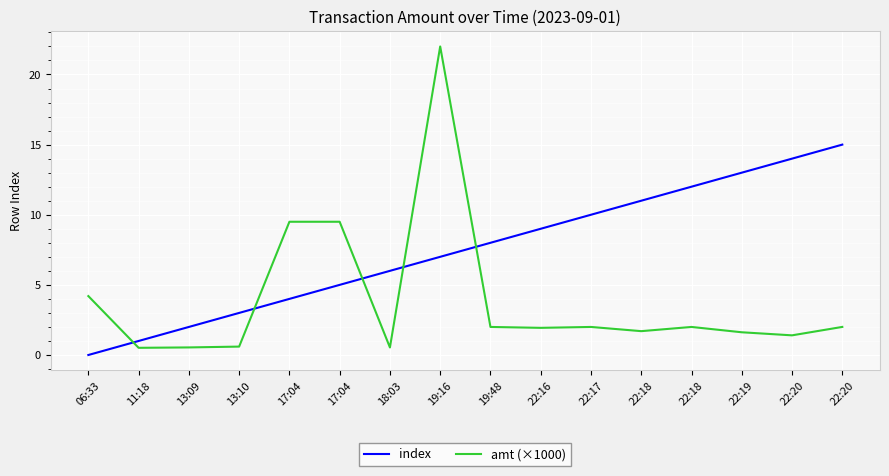

Rank the categories by index value from lowest to highest.

06:33, 11:18, 13:09, 13:10, 17:04, 17:04, 18:03, 19:16, 19:48, 22:16, 22:17, 22:18, 22:18, 22:19, 22:20, 22:20